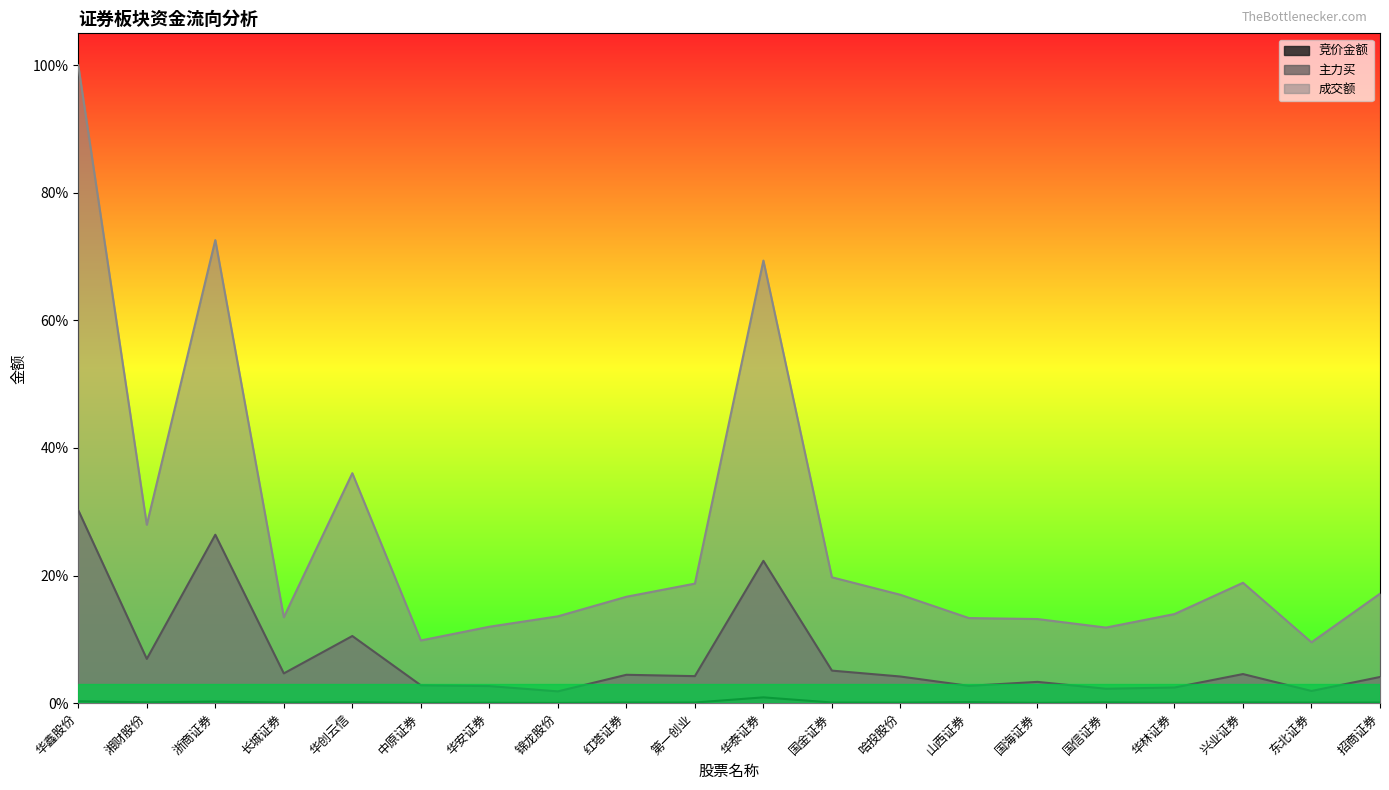

Rank the series by their average value, from lowest to highest.

竞价金额, 主力买, 成交额